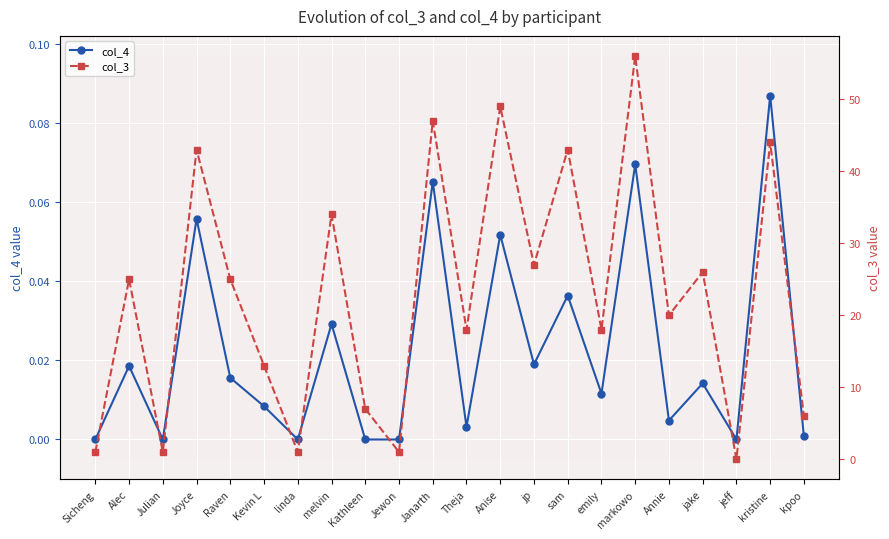

Rank the series at jeff from highest to lowest value.

col_4, col_3